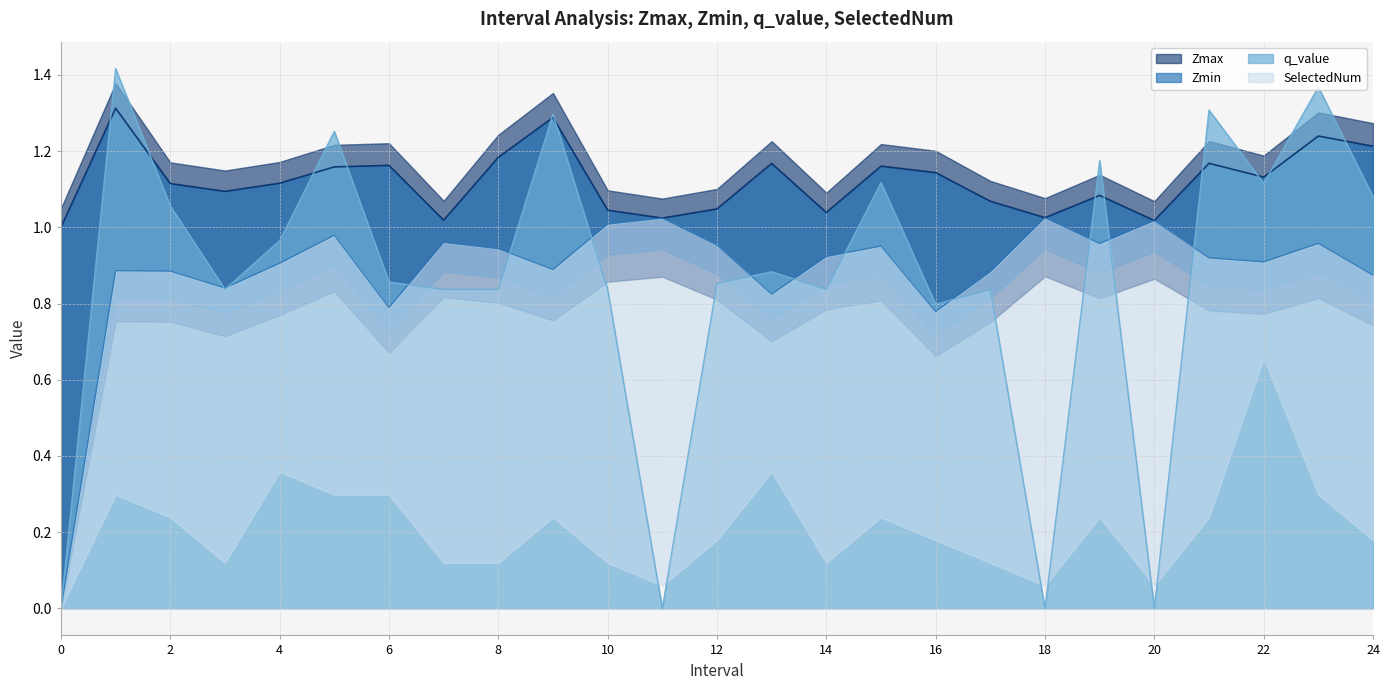

Does the chart display data point markers on the line(s)?

No